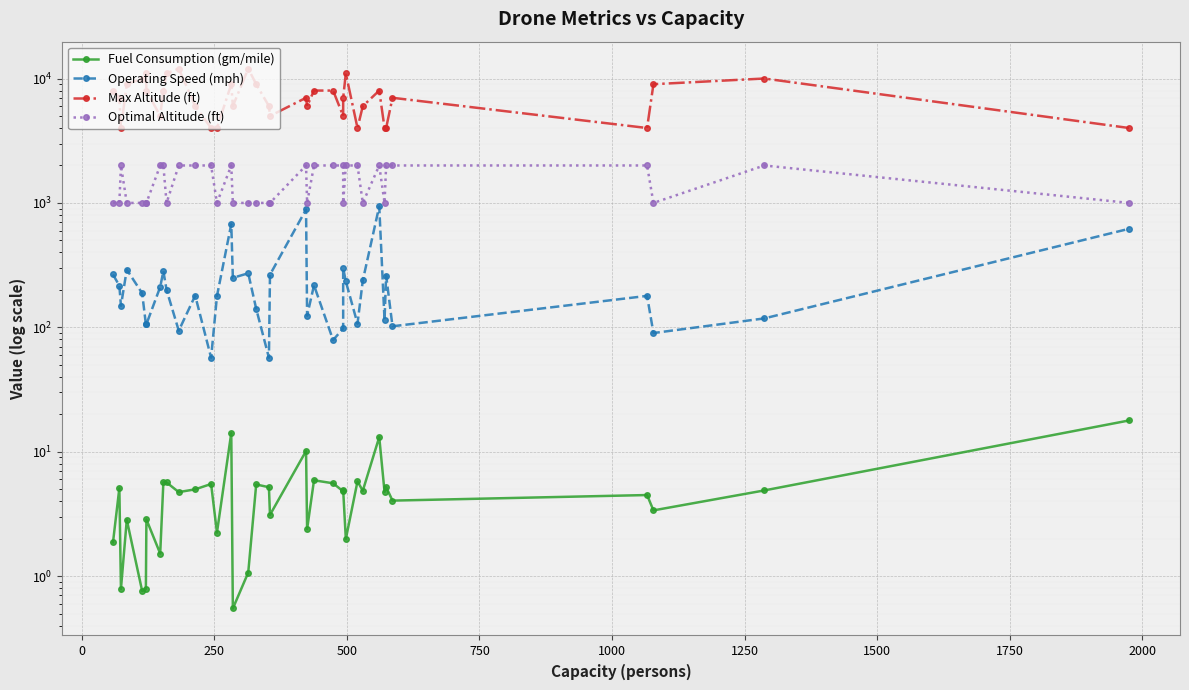

At which category does Max Altitude (ft) reach its first local valley?

250